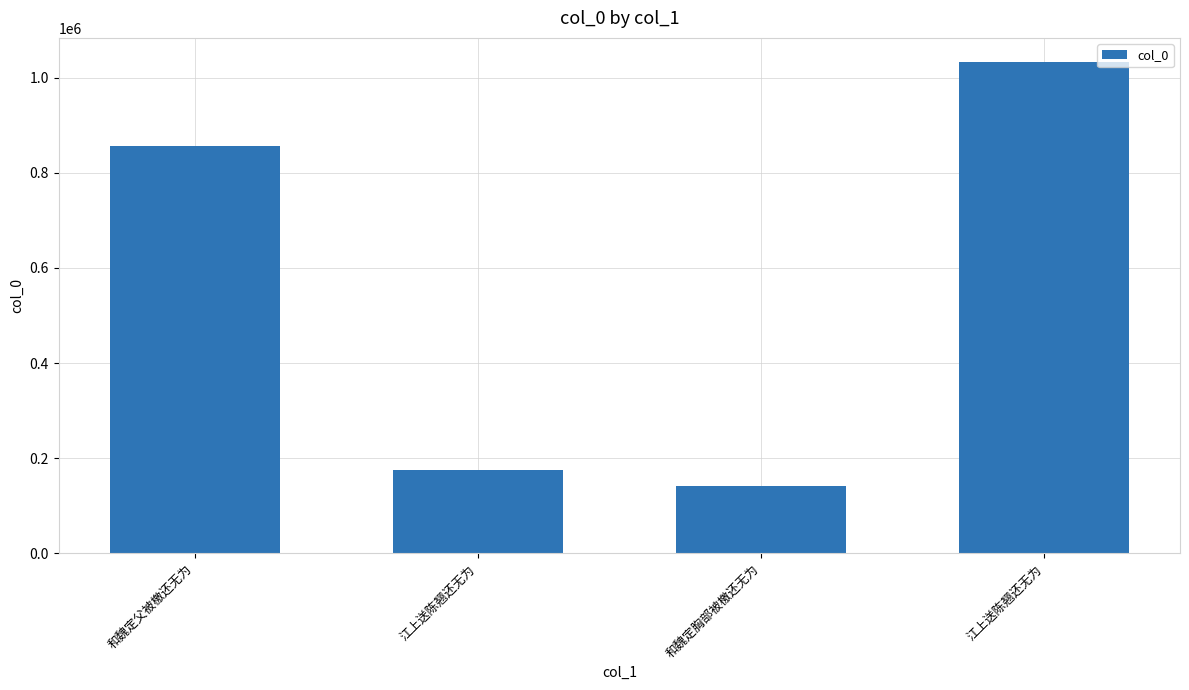

How many data points are less than 856349?

2